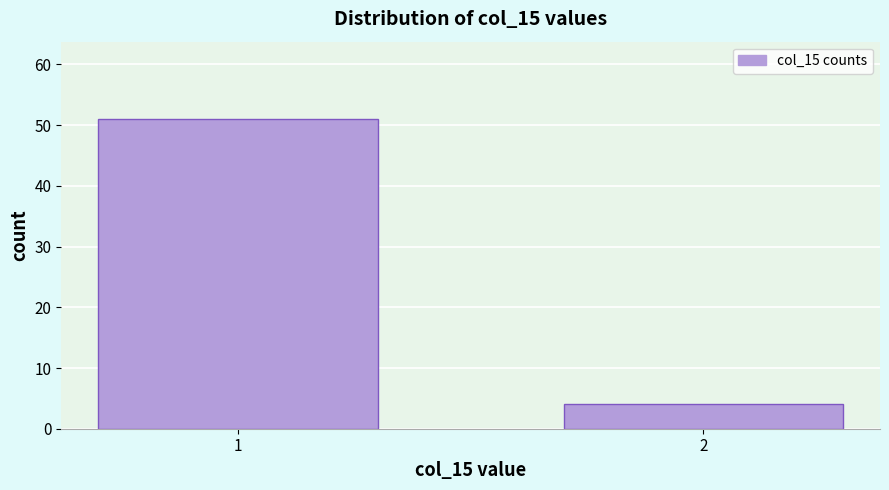

Reading left to right, transcribe all the data shown in this chart.

51	4